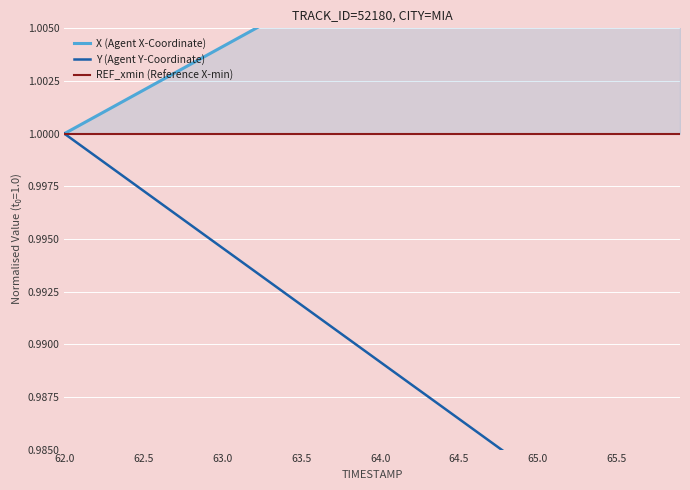

At which category is the sum across all series the highest?

62.0